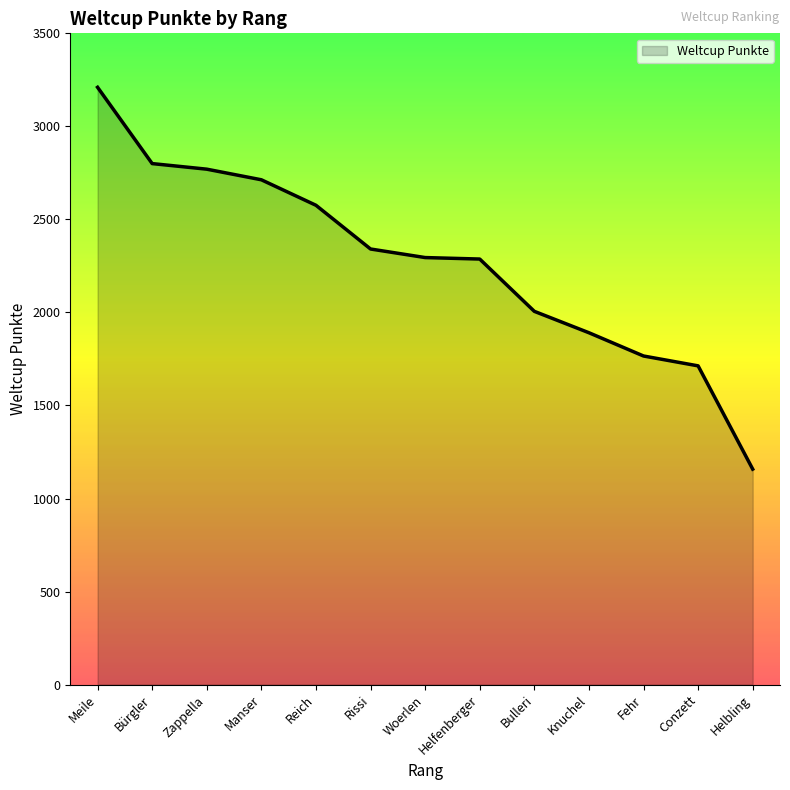

What is the difference between the values at Rissi and Helbling?

1183